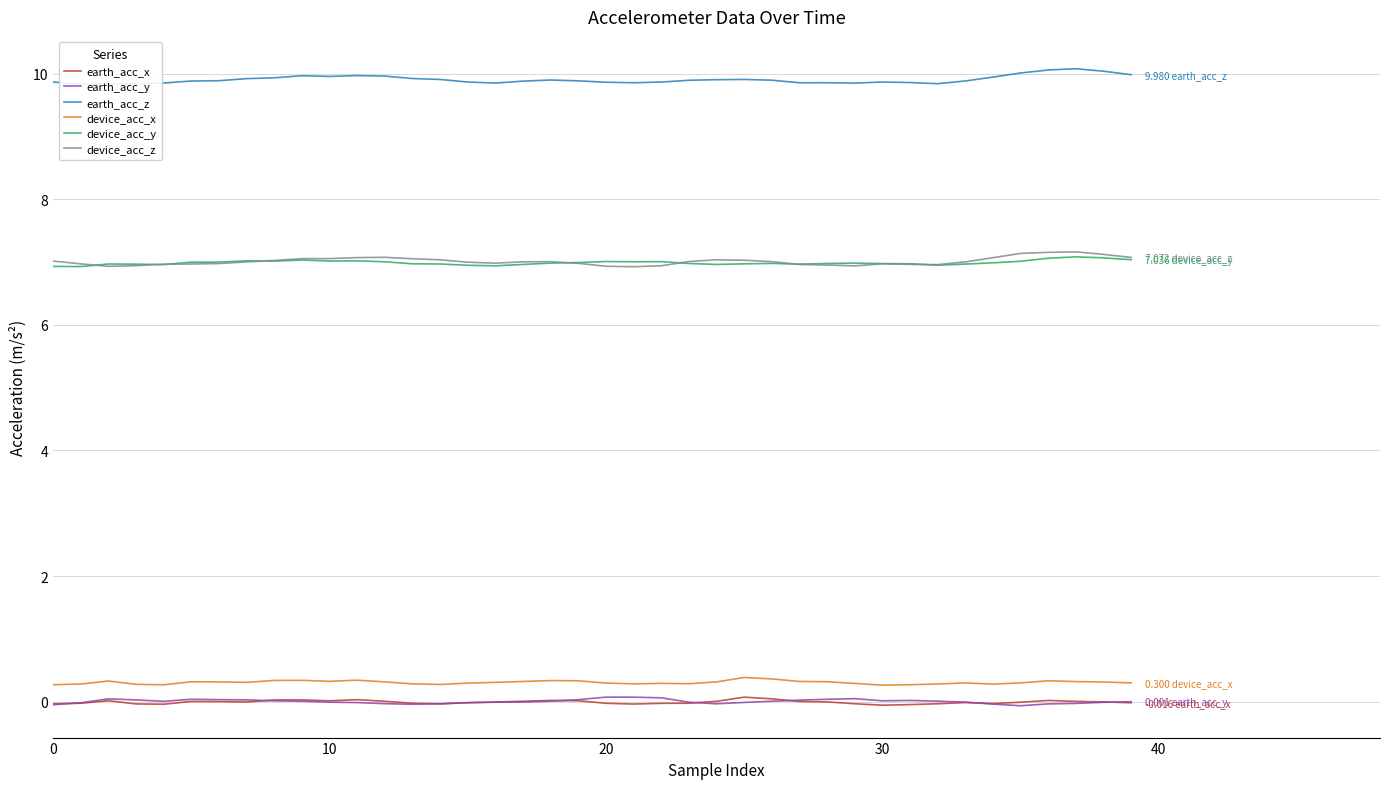

True or false: device_acc_x has a value of 0.3 at 28.

True